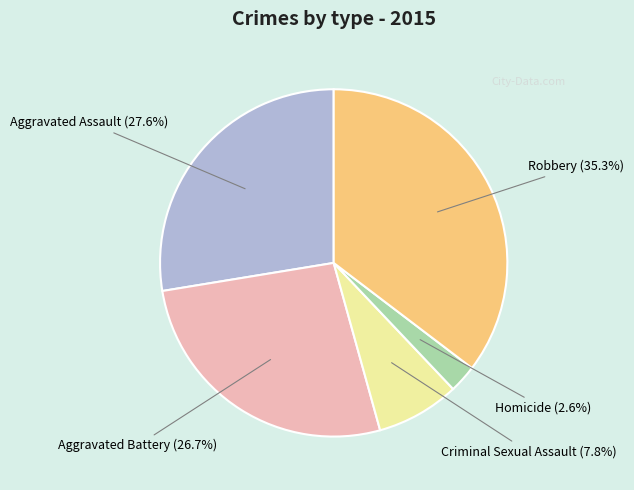

Does Homicide account for over 50% of the chart?

No